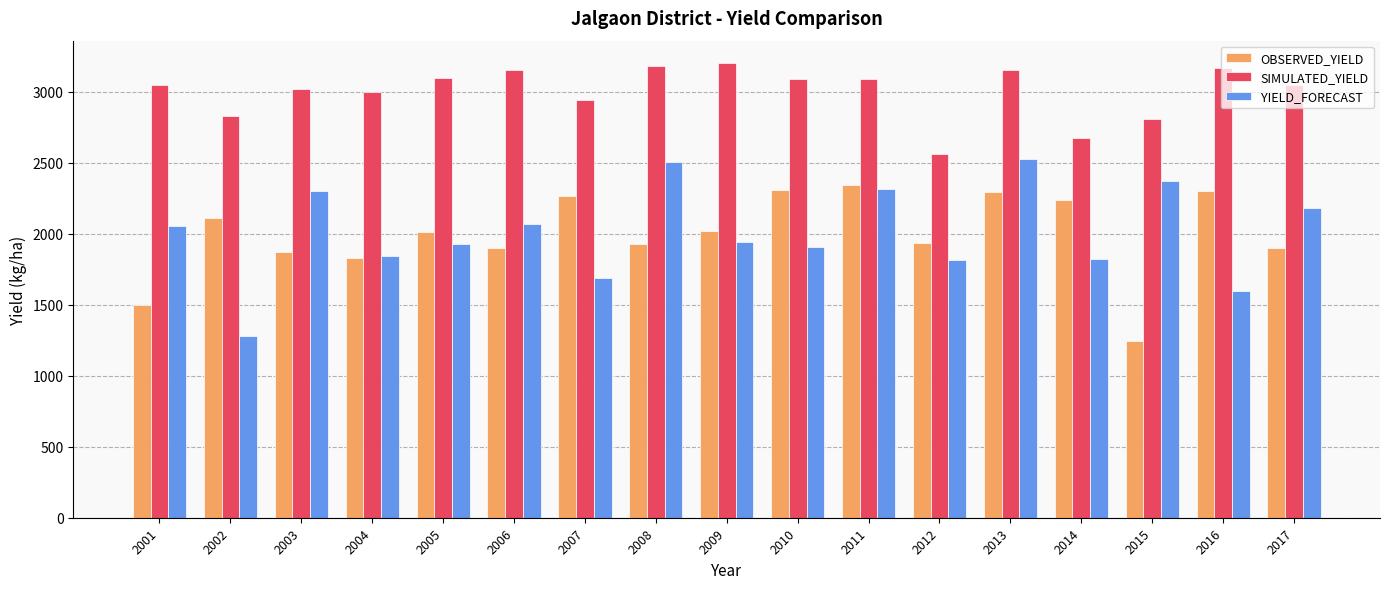

At how many categories does at least one series exceed 2449?

17